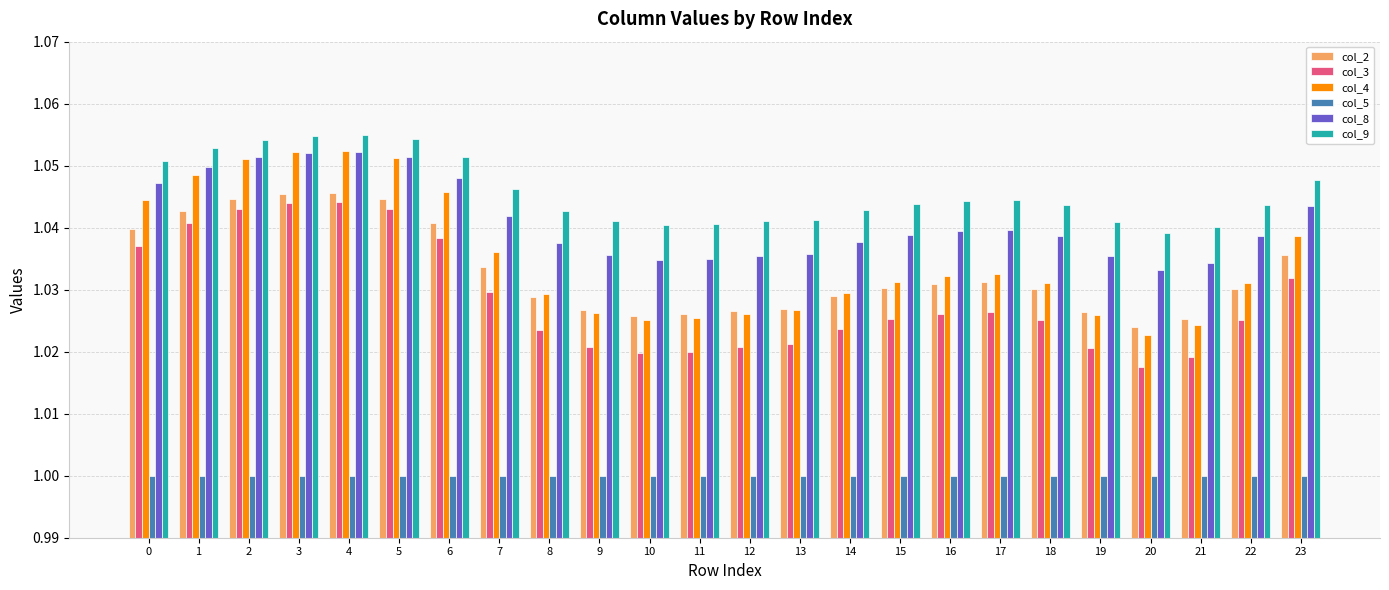

Count the col_3 values in the range 1 to 2.

24